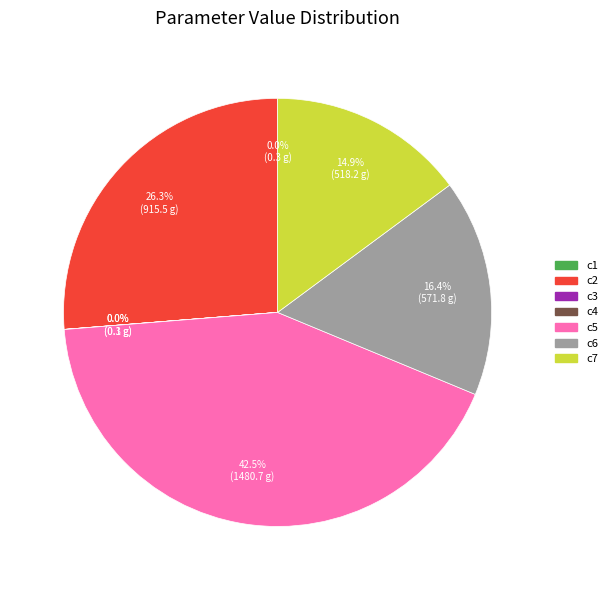

What portion of the pie excludes c5?

57.5%